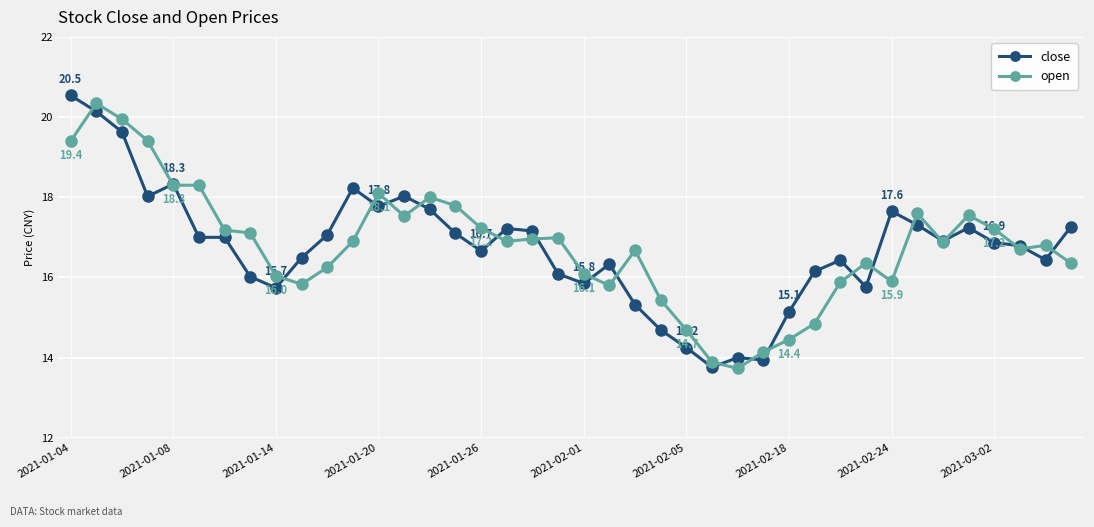

What is the highest value of the close series?

20.5